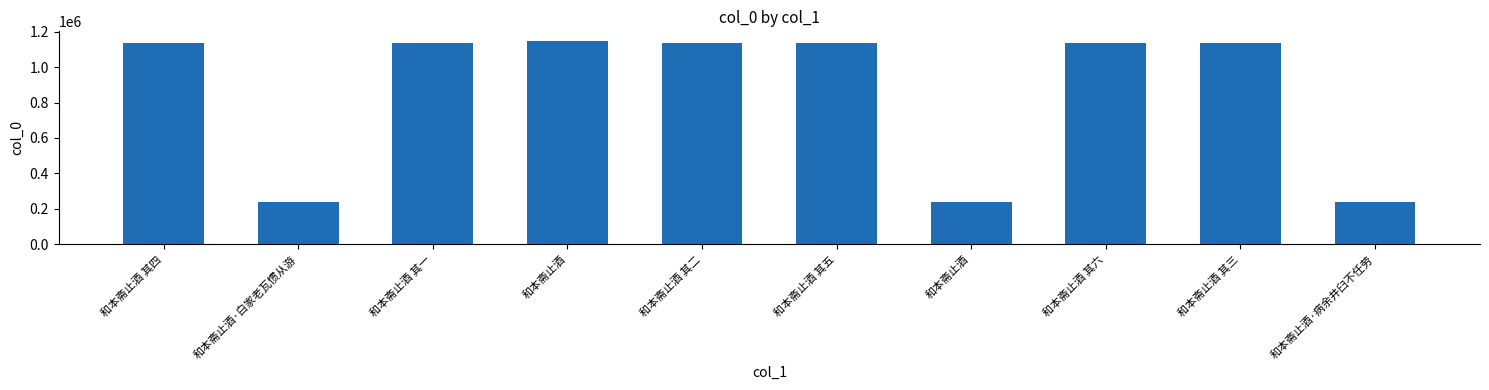

The value at 和本斋止酒 其二 is 1137447. True or false?

True